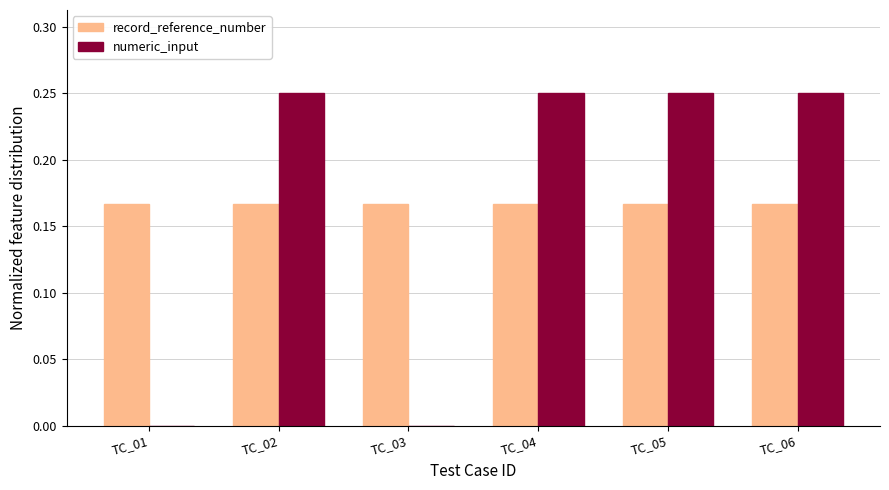

Is it true that record_reference_number equals 0.1 at TC_04?

False